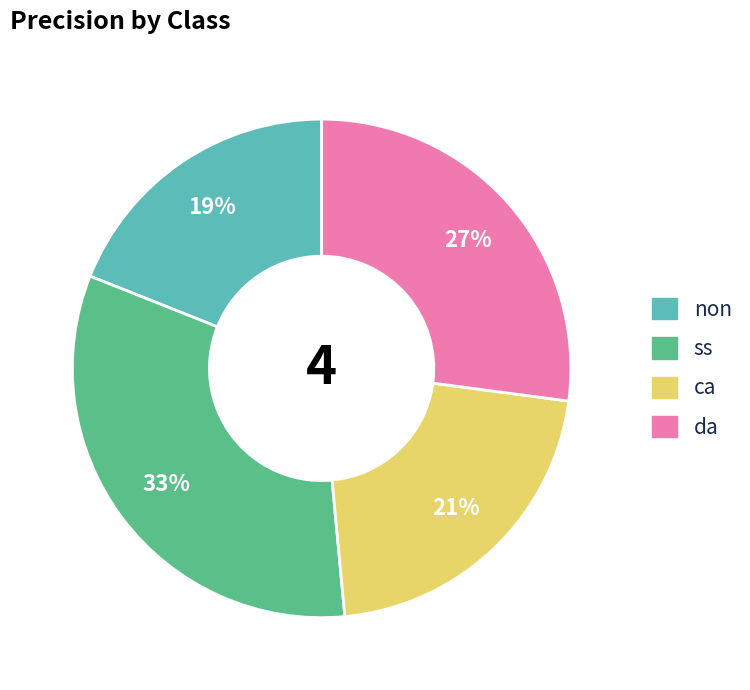

Combined, do da and ca account for over 50%?

No